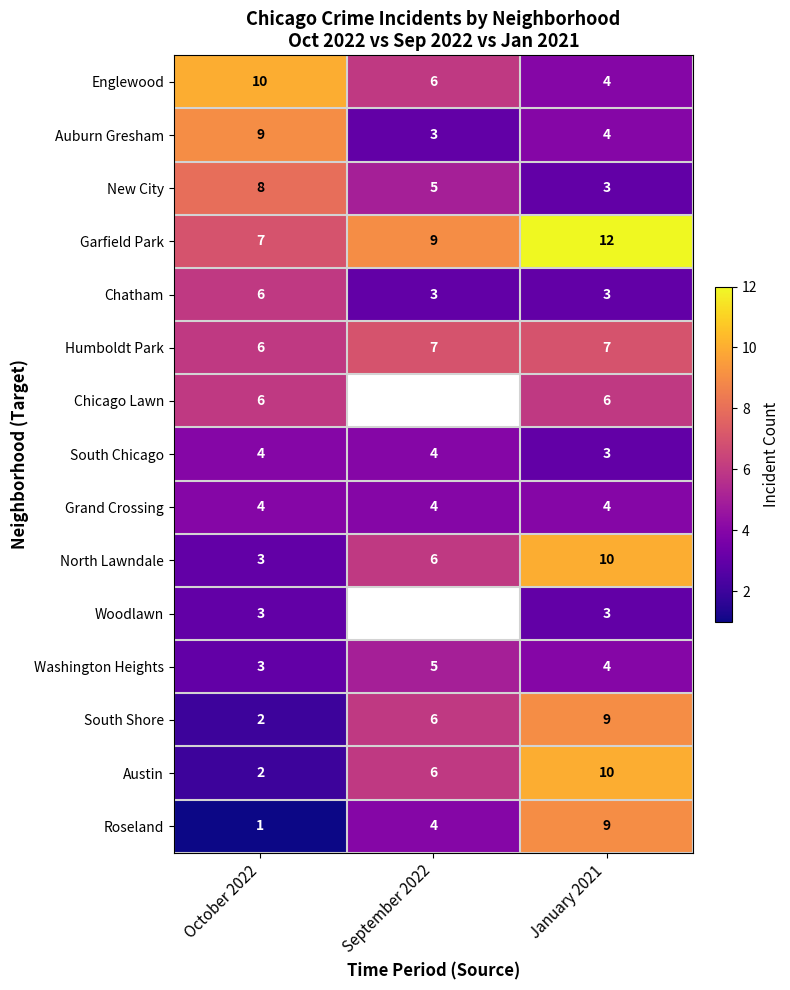

What is the spread (max minus min) of values at October 2022?

9